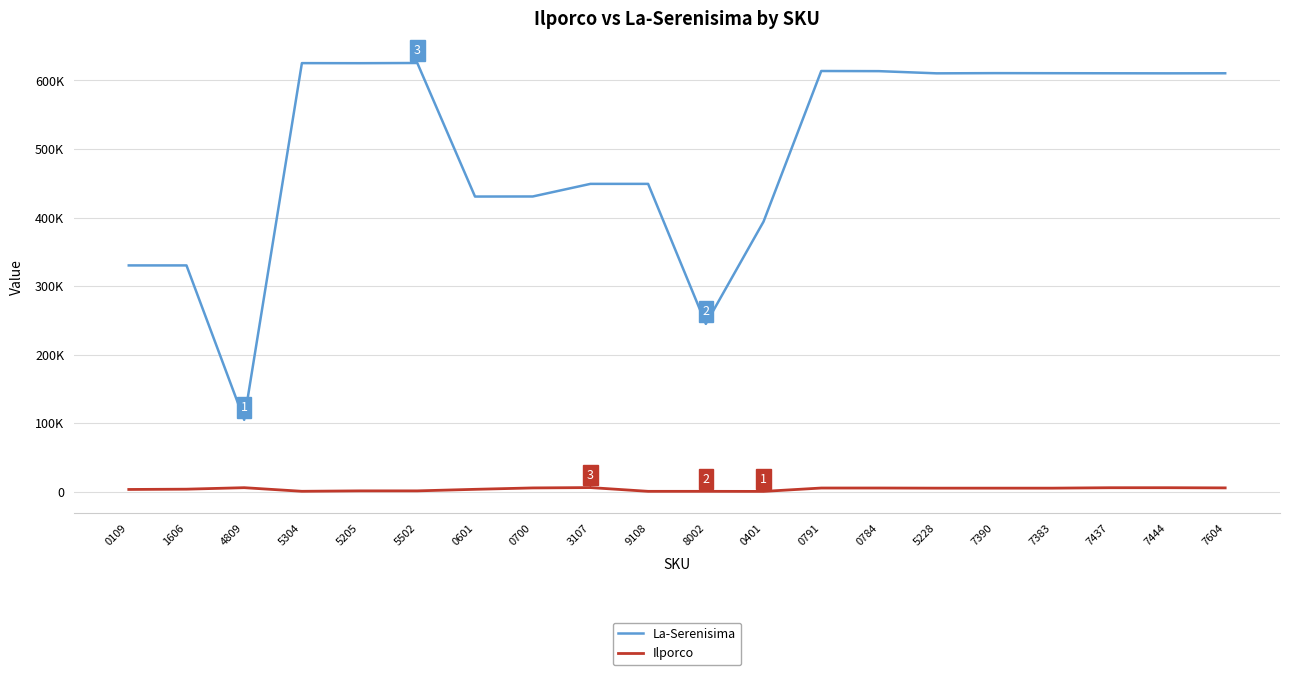

Rank the series by their maximum value, from lowest to highest.

Ilporco, La-Serenisima